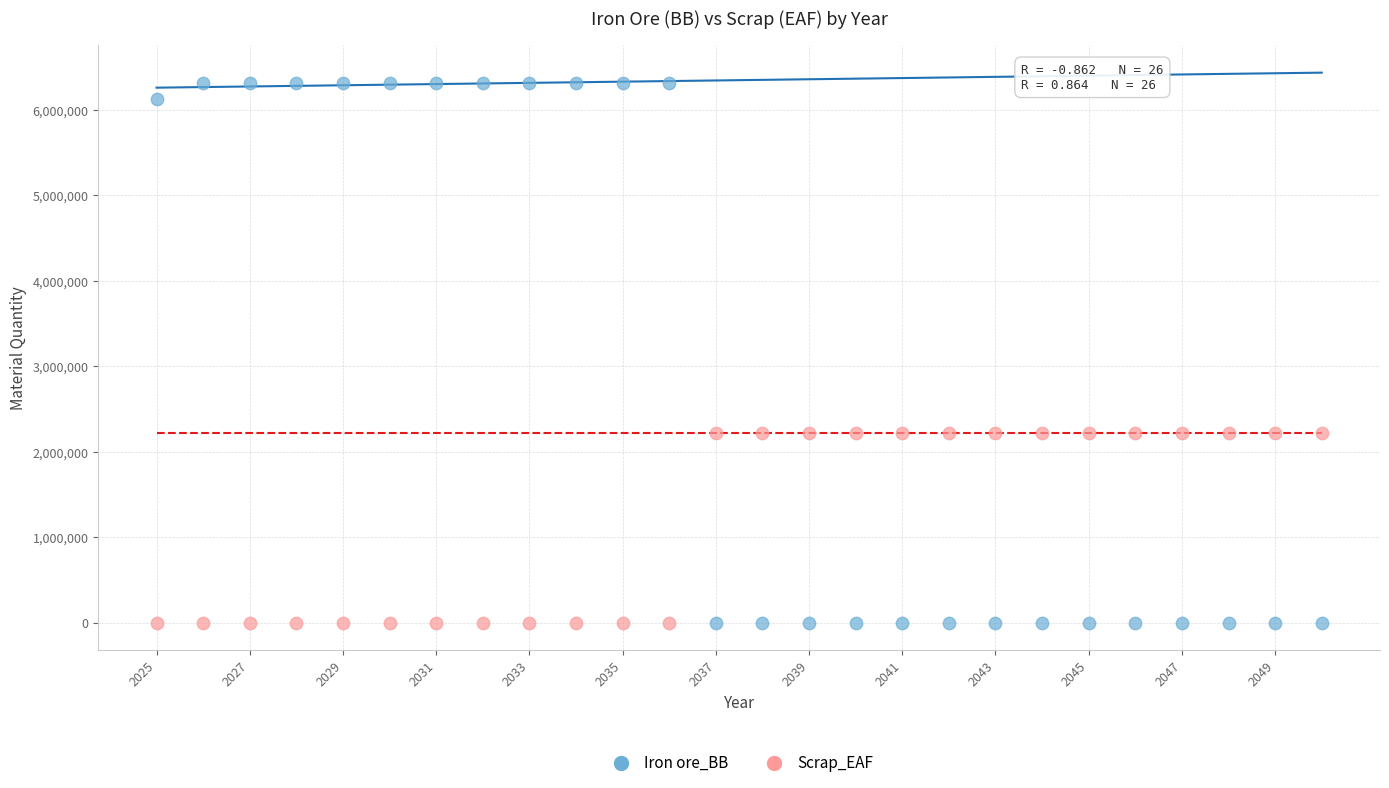

Across all data points, what is the range of X values (max minus min)?

25.0